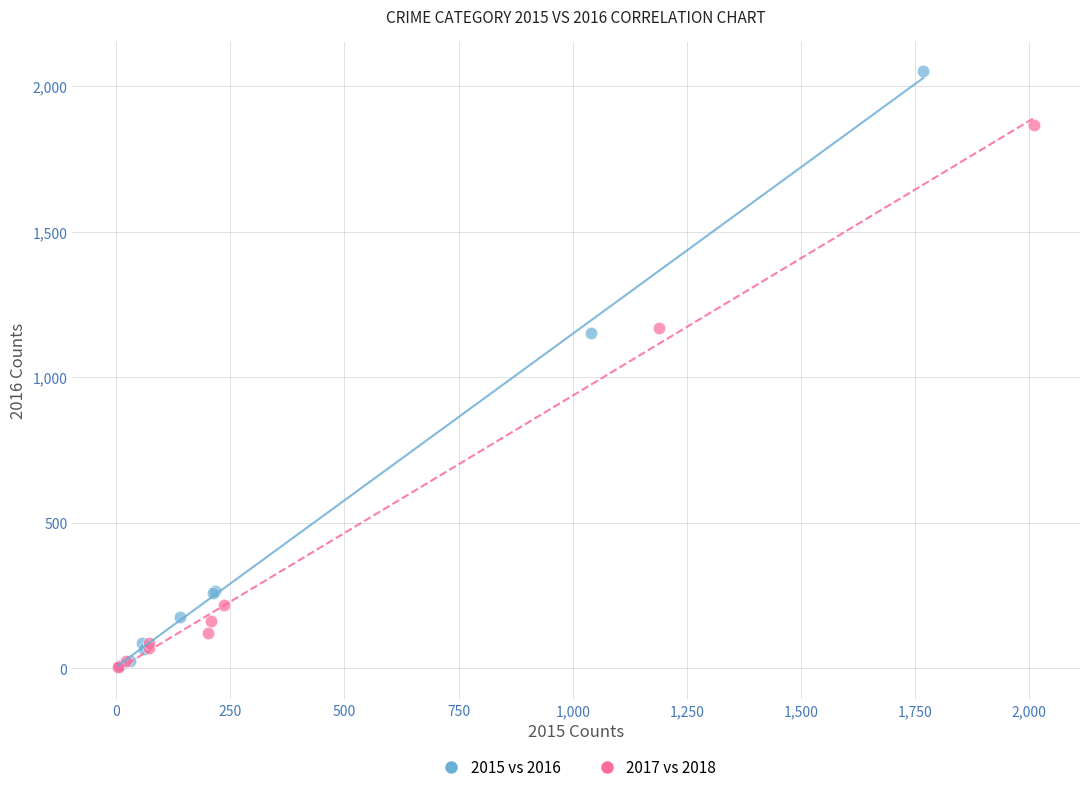

Which series contains the highest Y value?

2015 vs 2016